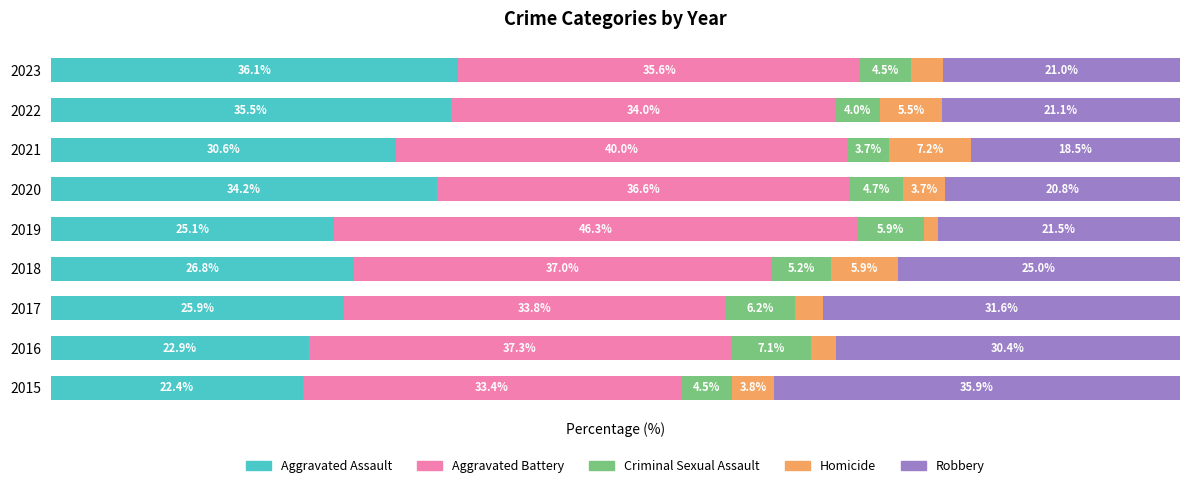

Which series has the widest spread of values?

Robbery